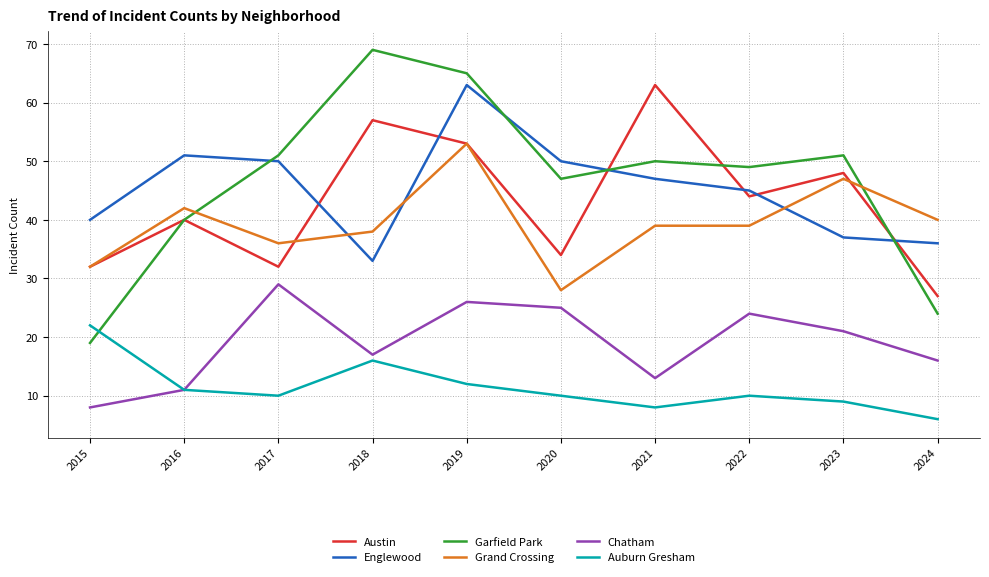

Read the Chatham value at 2024, to the nearest 5.

15